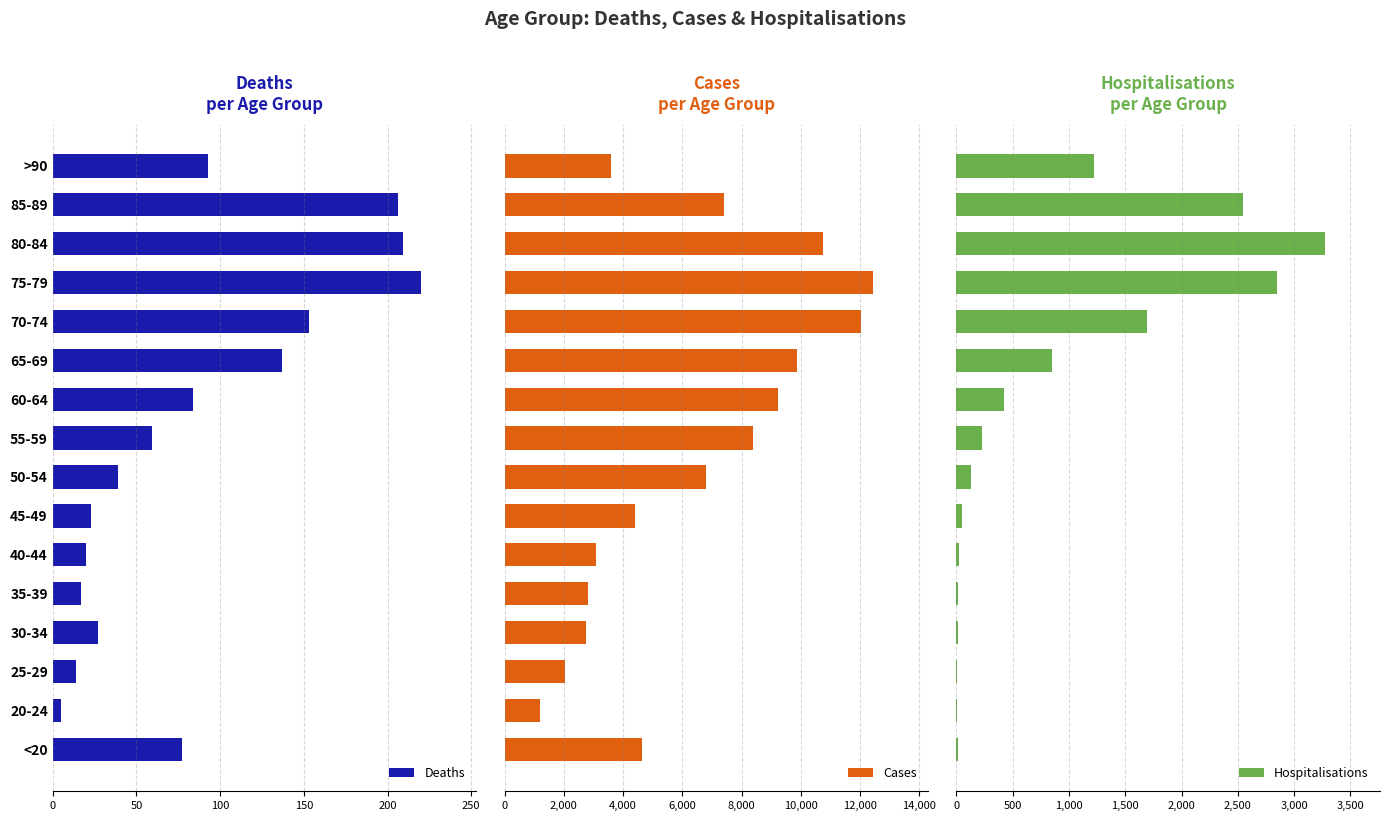

What are all the series names shown in the legend?

Deaths, Cases, Hospitalisations